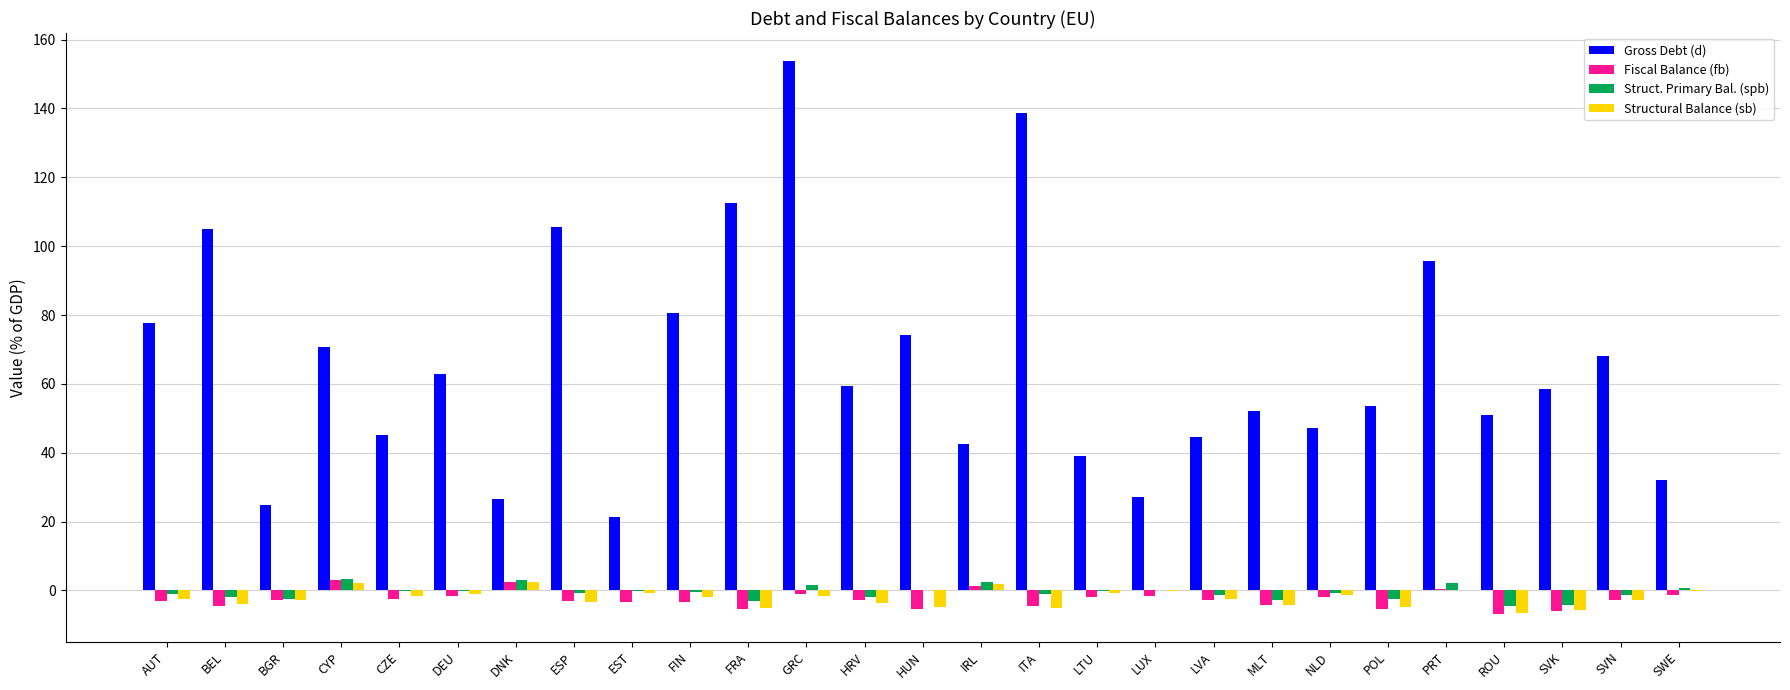

At which label does Gross Debt (d) reach its peak?

GRC